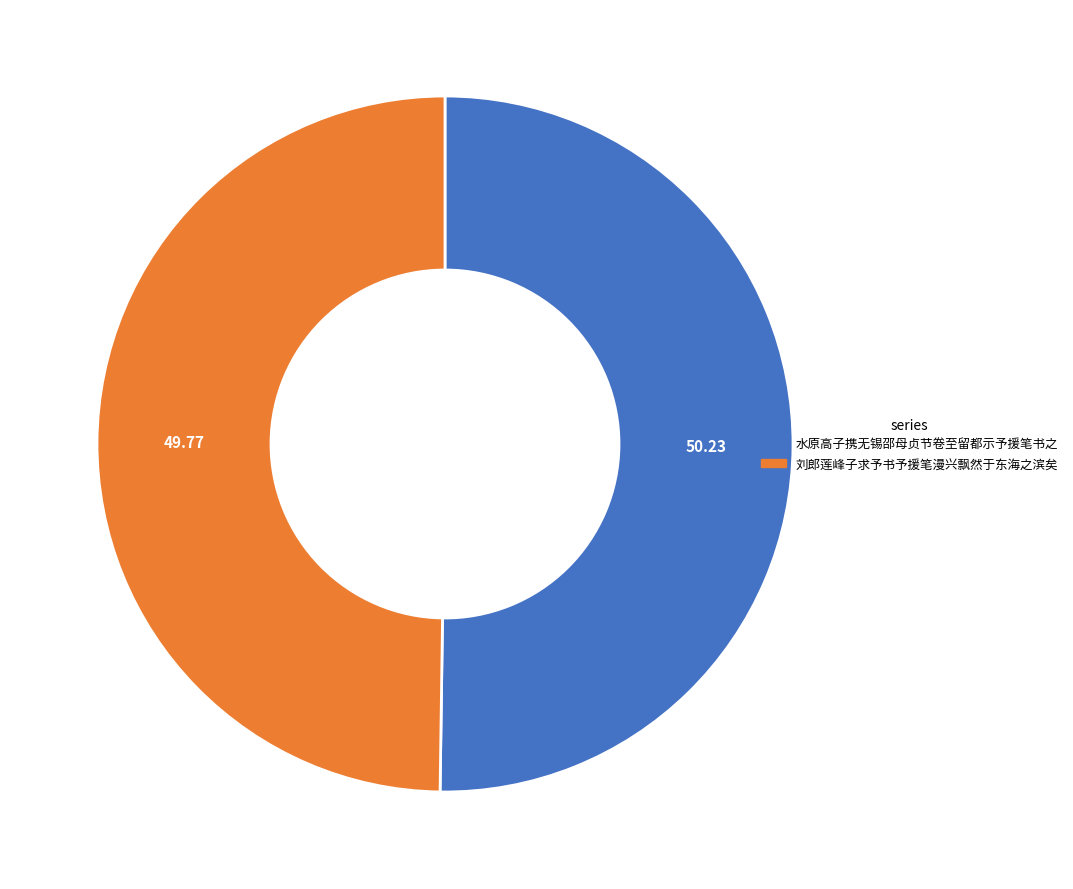

Is the sum of 刘郎莲峰子求予书予援笔漫兴飘然于东海之滨矣 and 水原高子携无锡邵母贞节卷至留都示予援笔书之 greater than half?

Yes